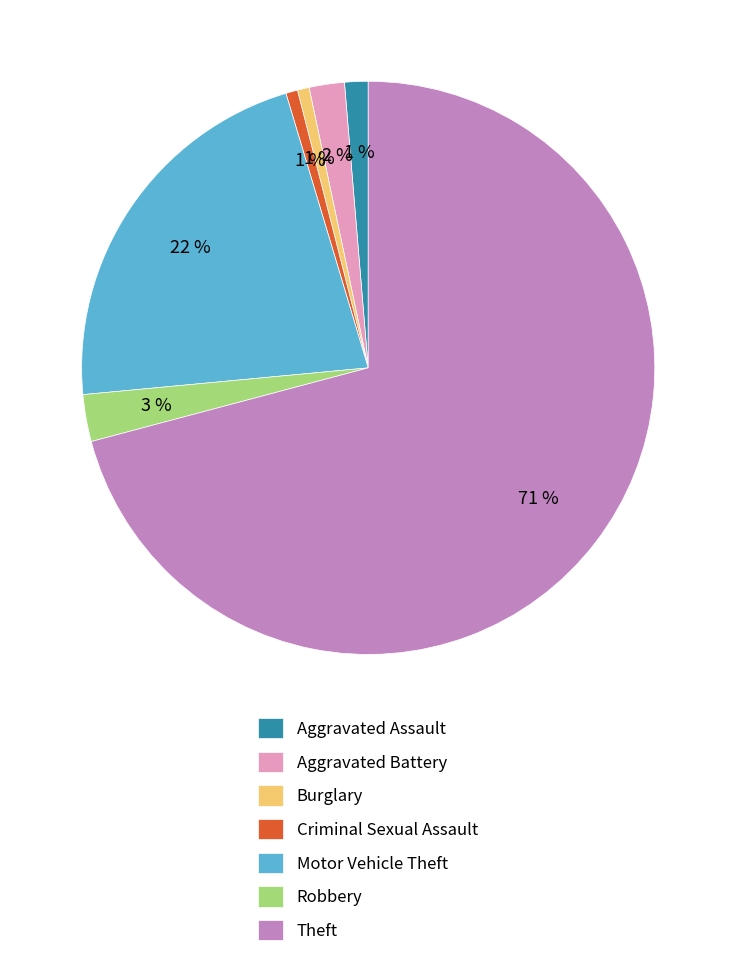

To the nearest percent, what is the difference between the Criminal Sexual Assault and Motor Vehicle Theft slice percentages?

21%